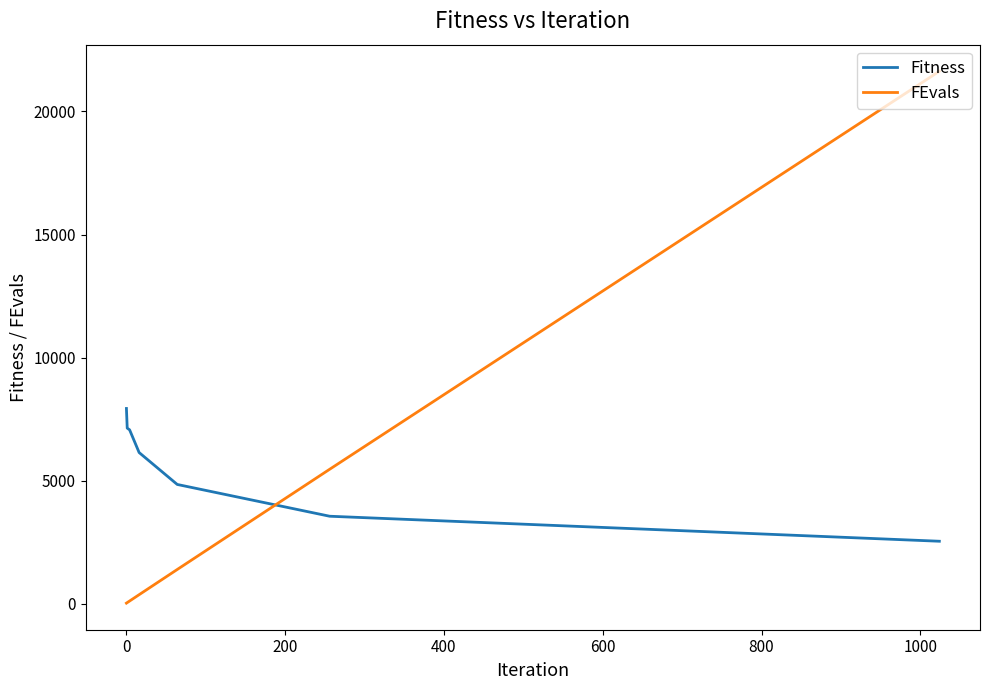

How many times do Fitness and FEvals cross each other?

1